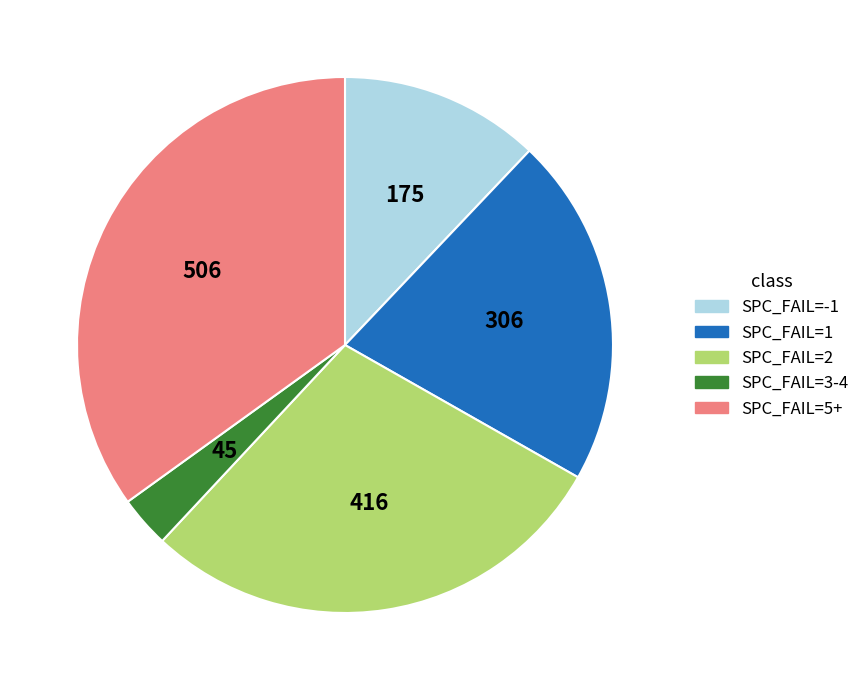

Is there a majority slice in this chart?

No